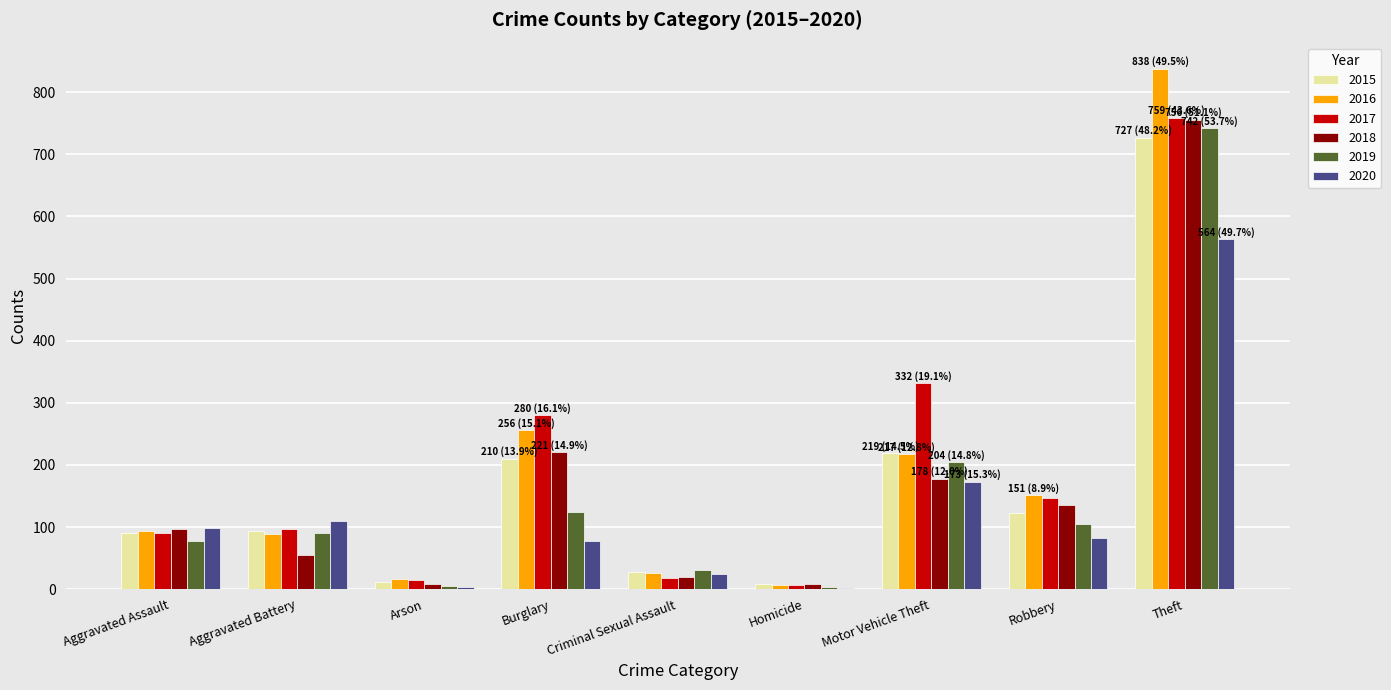

Where is 2017 nearest to the value 383?

Motor Vehicle Theft